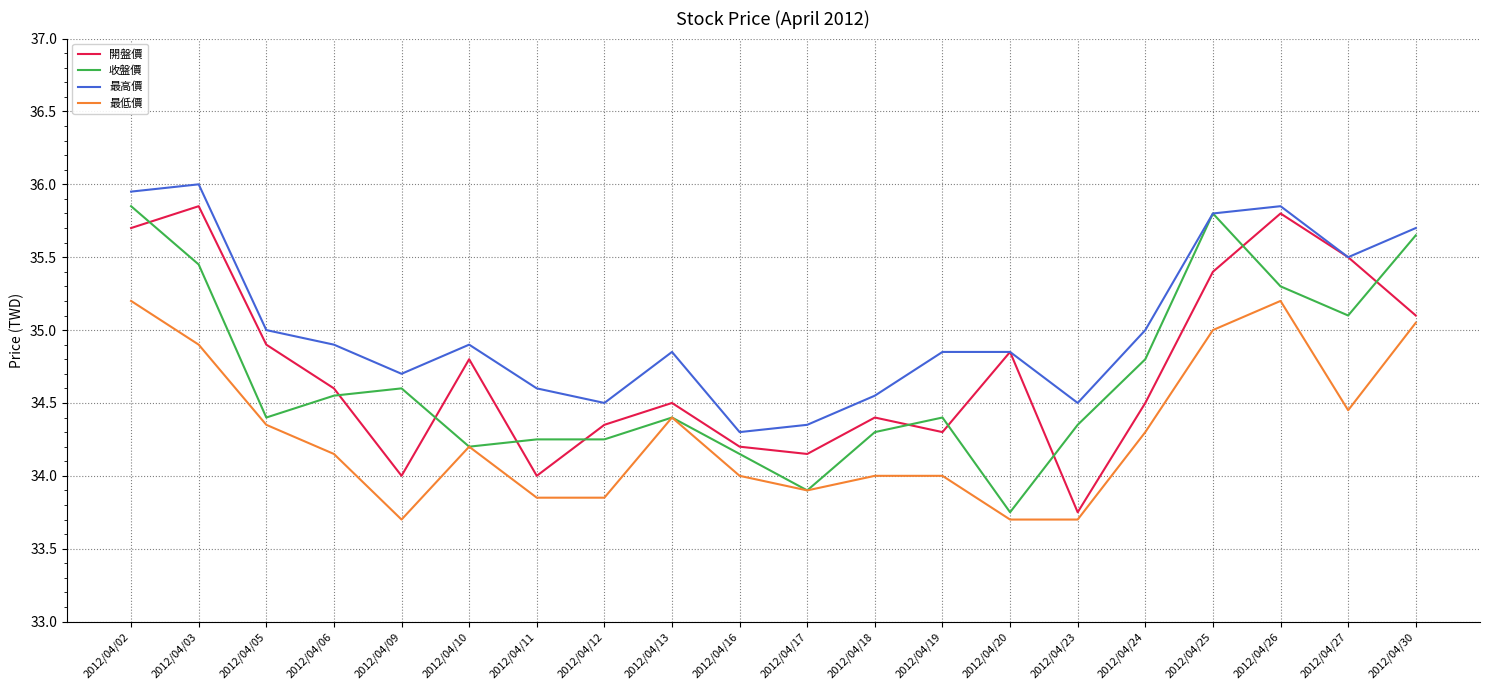

Which series changed the most between 2012/04/09 and 2012/04/11?

收盤價